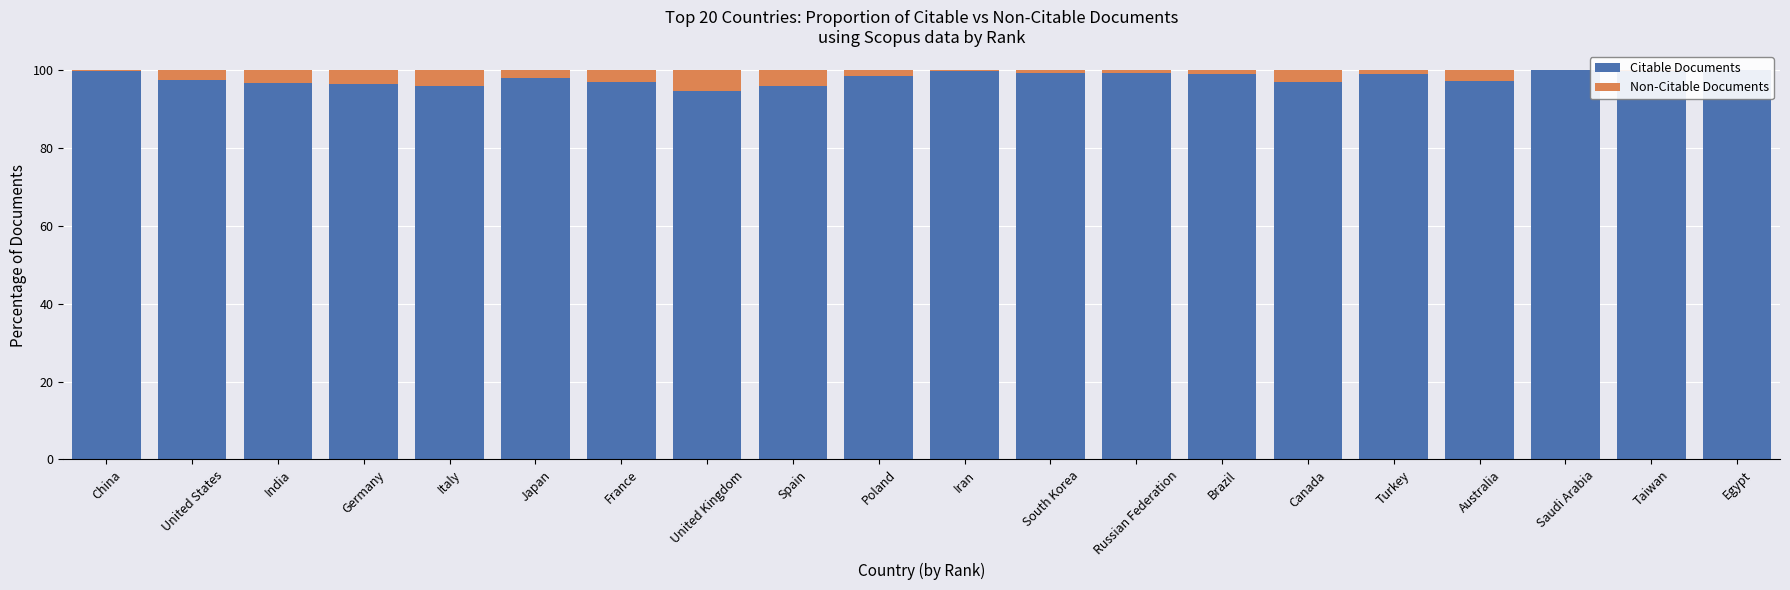

What is the total value across all series at Germany?

100.0